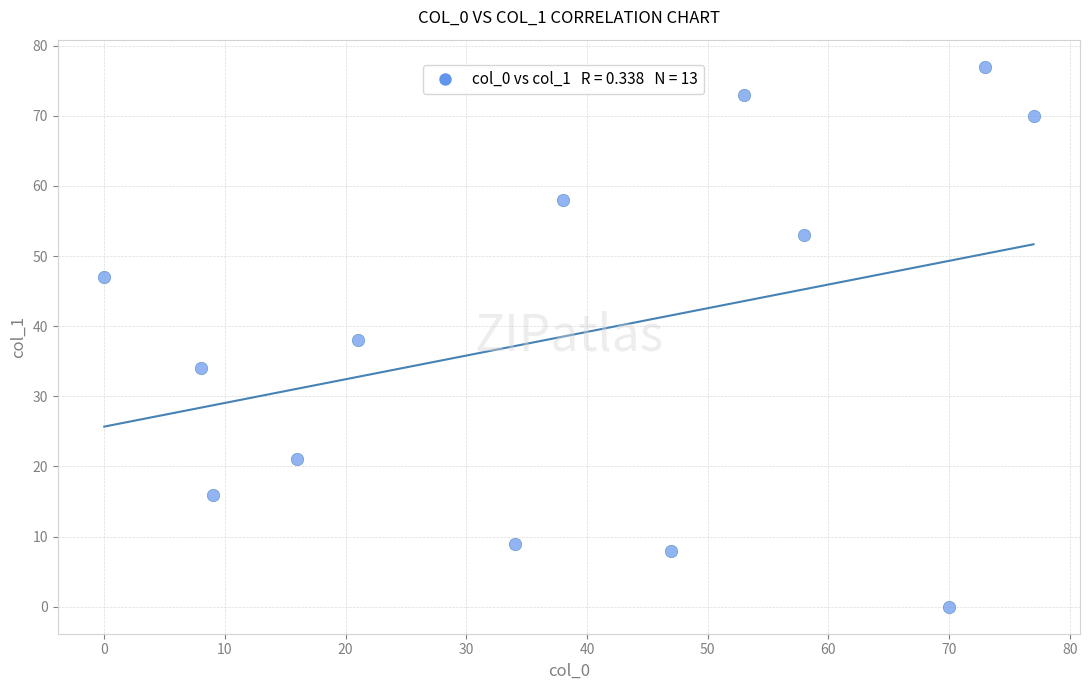

What is the range of Y values (max minus min)?

77